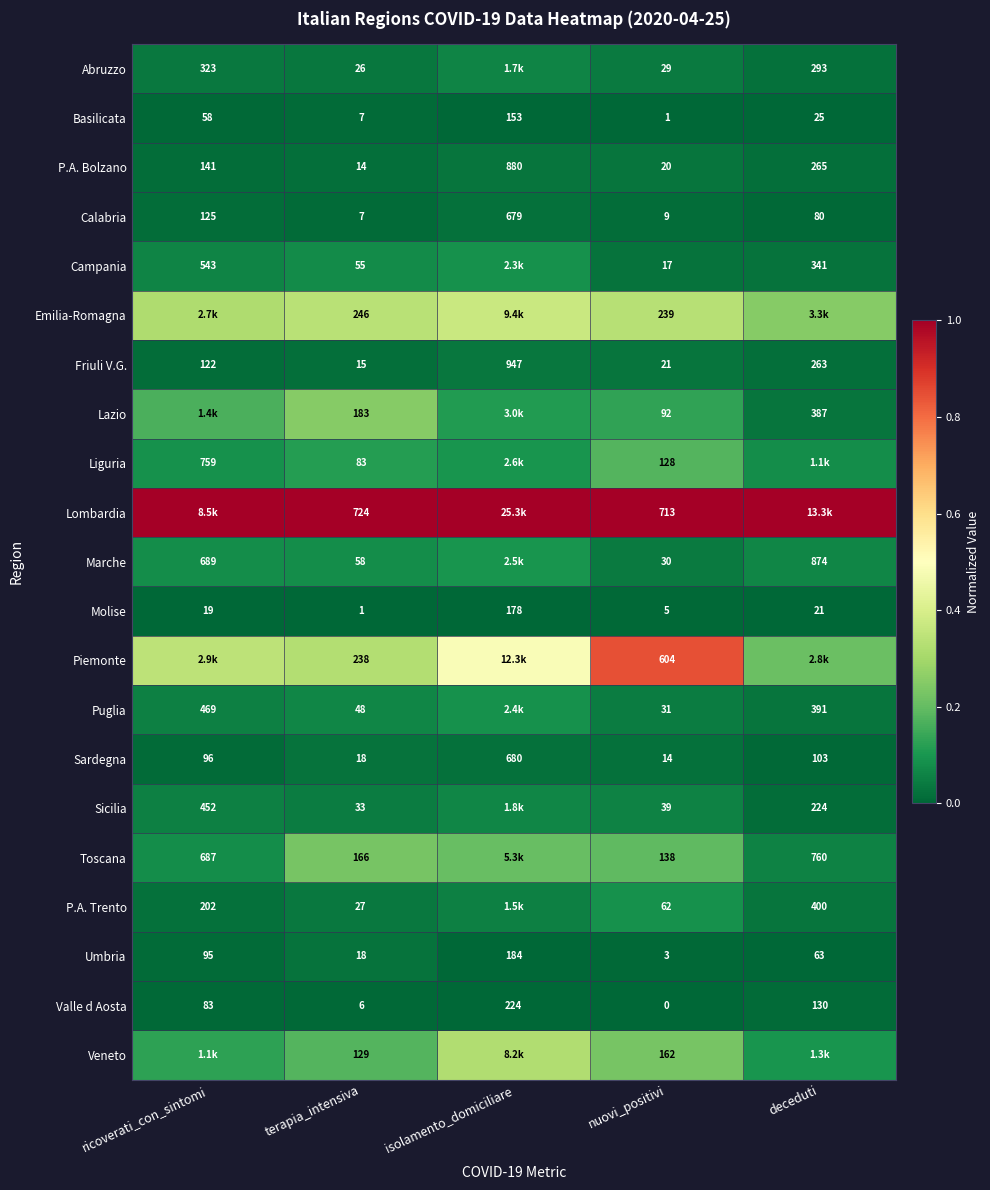

Where is Puglia nearest to the value 0?

deceduti